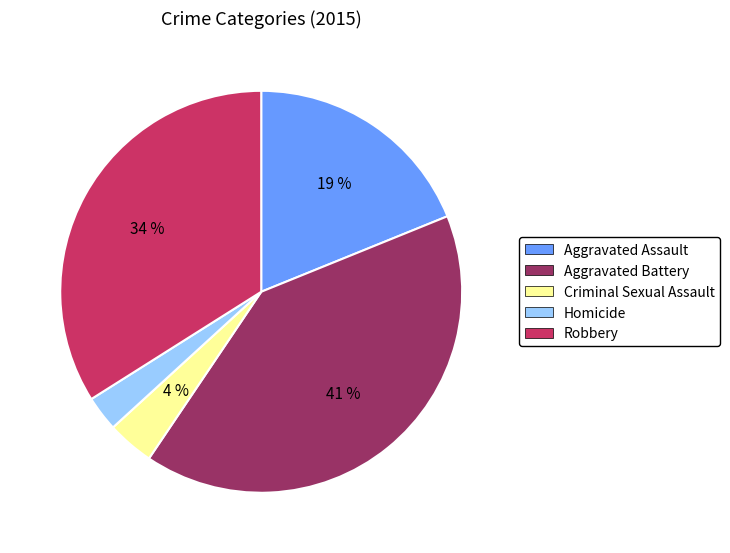

To the nearest percent, what is the average slice percentage?

20%